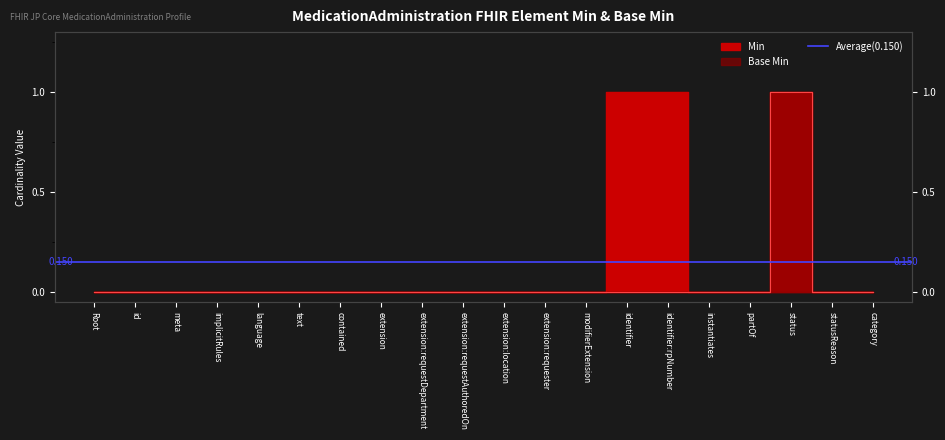

What is the label of the 19th point from the left?

statusReason